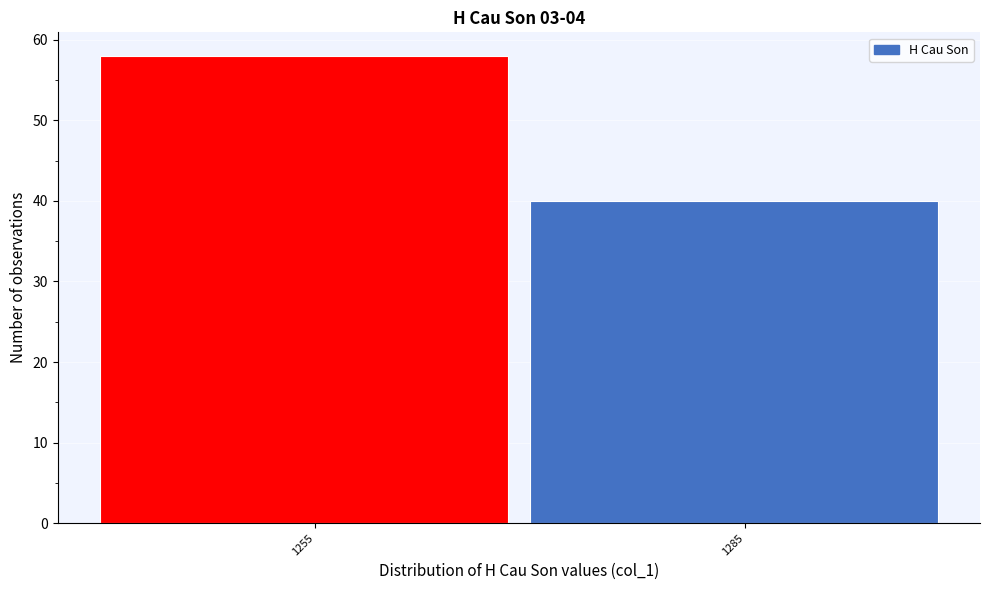

Reading left to right, extract all data points from this chart.

1255=58	1285=40